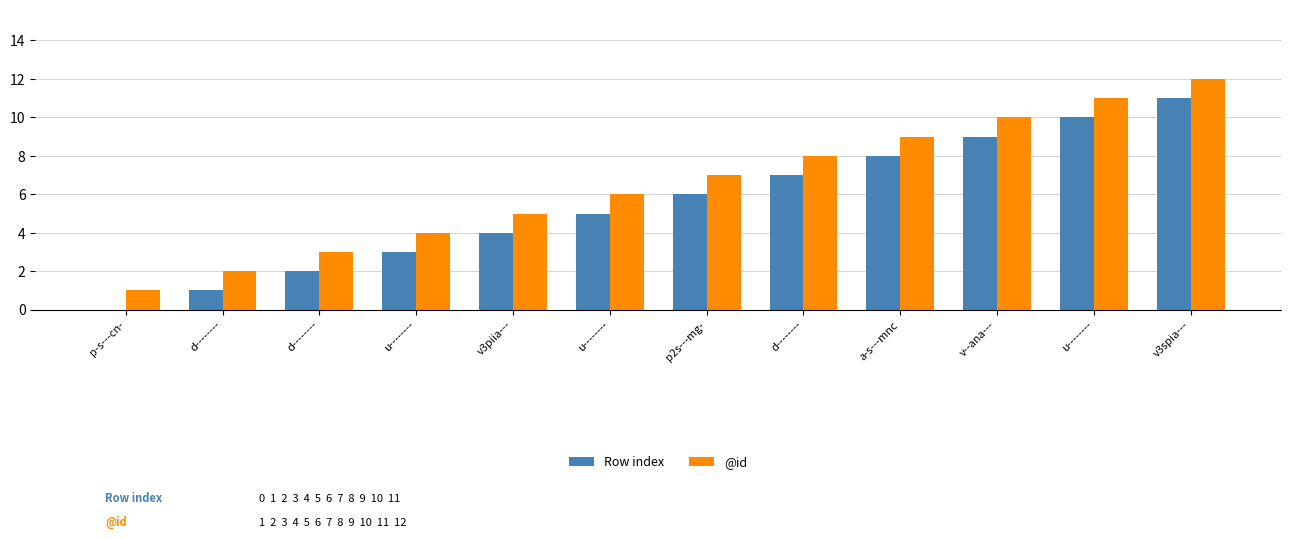

What is the lowest value of the @id series?

1